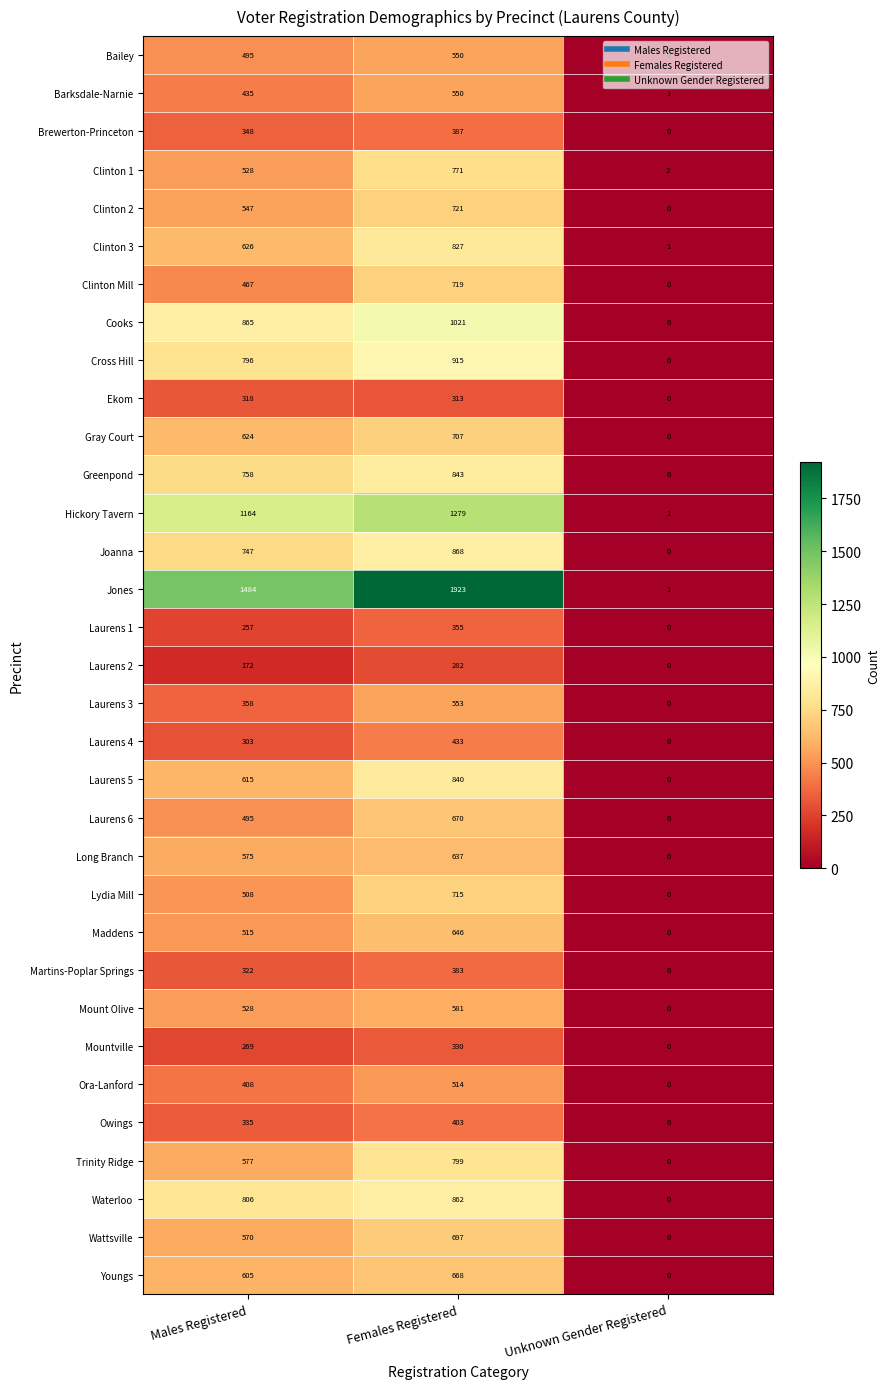

Is it true that Ora-Lanford equals 408 at Males Registered?

True